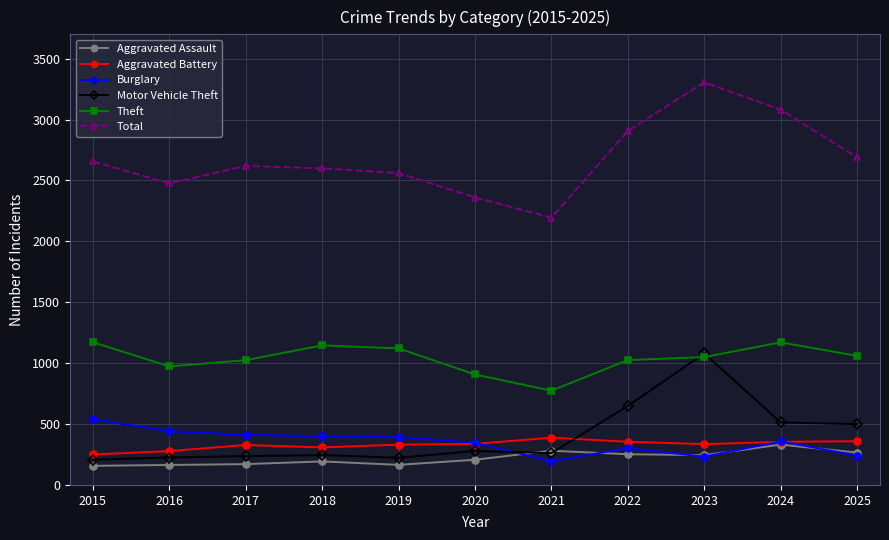

How many categories are shown in the chart?

11